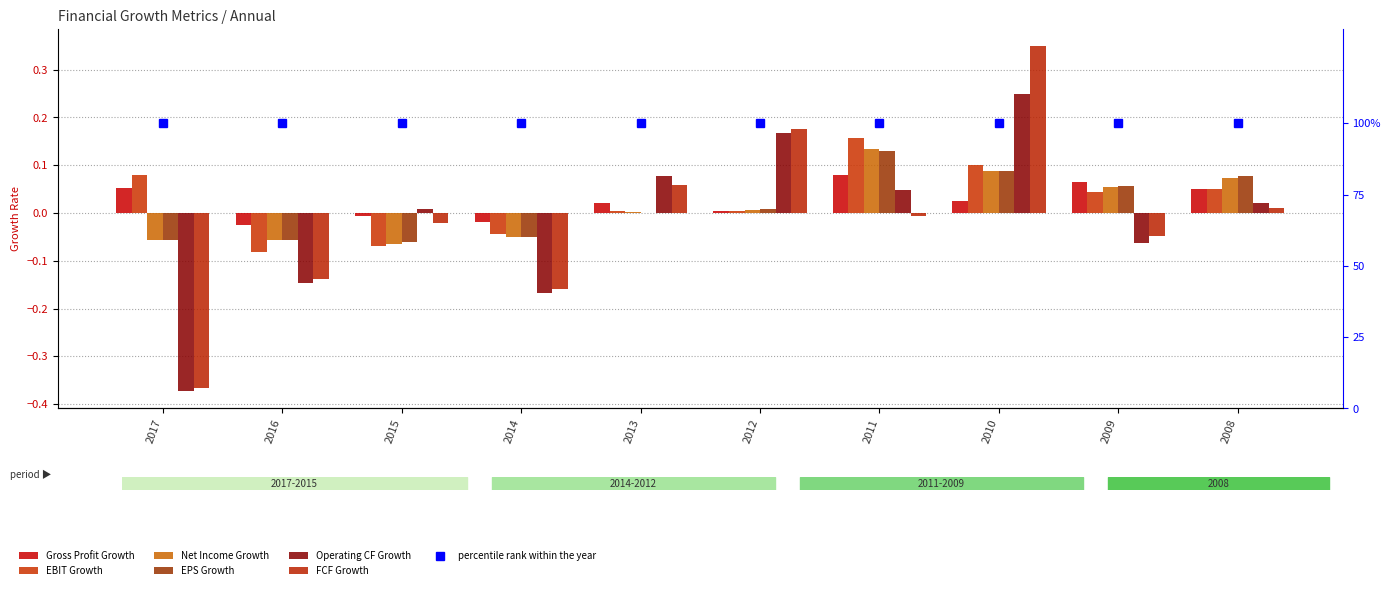

Which series has the largest total across all categories?

Gross Profit Growth